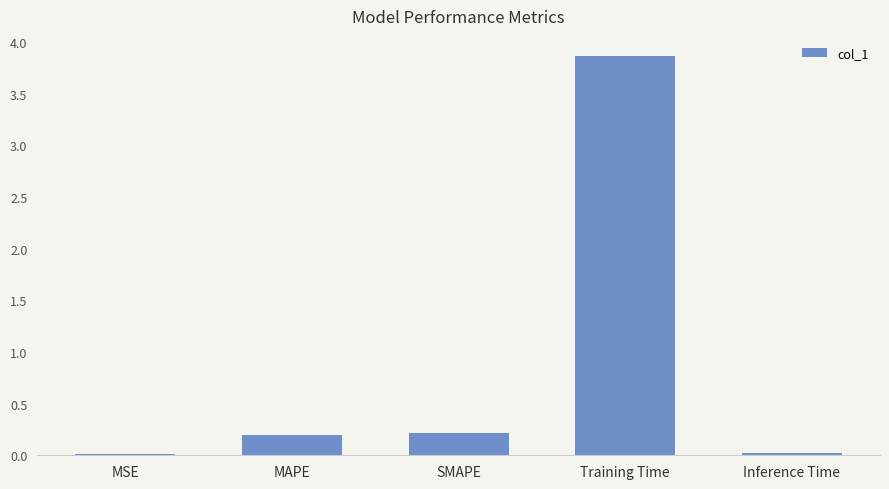

The chart shows a value of 3.9 at Training Time. True or false?

True